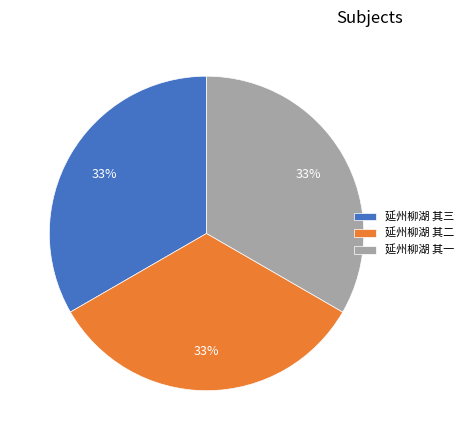

To the nearest percent, what is the combined percentage of 延州柳湖 其一 and 延州柳湖 其三?

67%